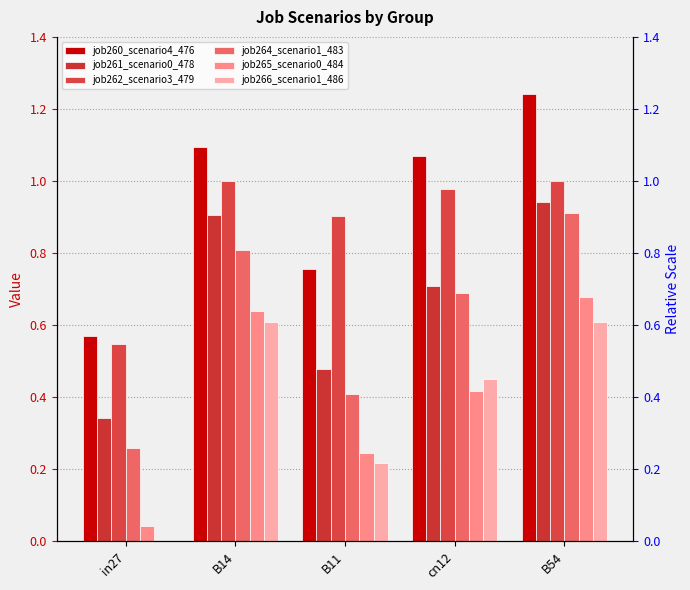

The job266_scenario1_486 series shows 0.0 at in27. True or false?

True